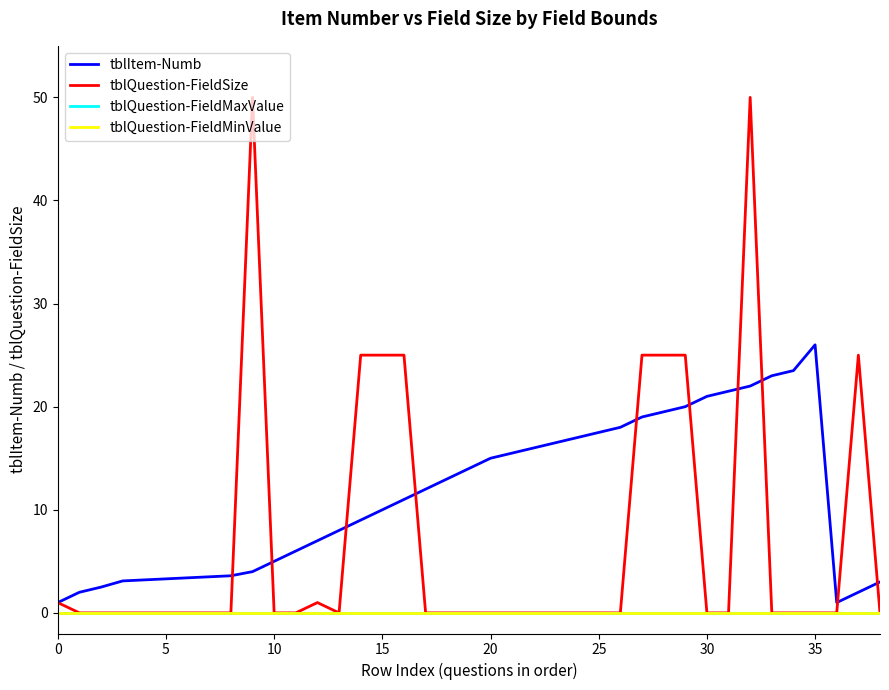

True or false: tblQuestion-FieldMaxValue and tblQuestion-FieldMinValue cross at least once.

False